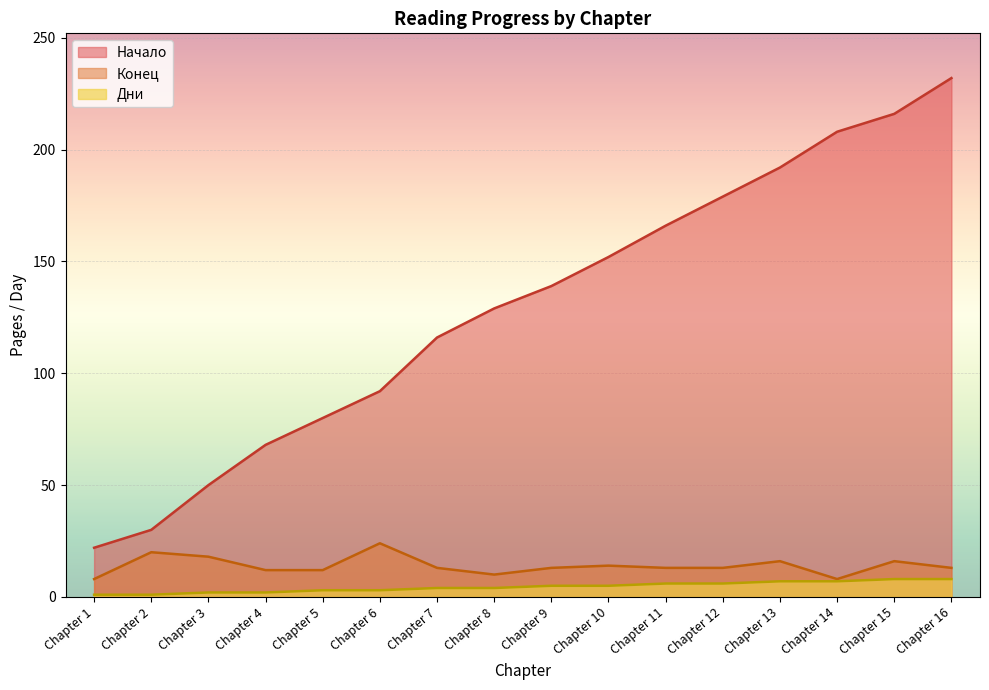

Reading left to right, transcribe all the data shown in this chart.

Начало: 22	30	50	68	80	92	116	129	139	152	166	179	192	208	216	232
Конец: 8	20	18	12	12	24	13	10	13	14	13	13	16	8	16	13
Дни: 1	1	2	2	3	3	4	4	5	5	6	6	7	7	8	8